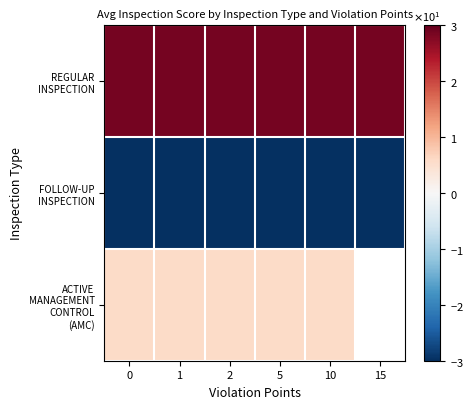

What is the maximum value for FOLLOW-UP INSPECTION?

-33.4